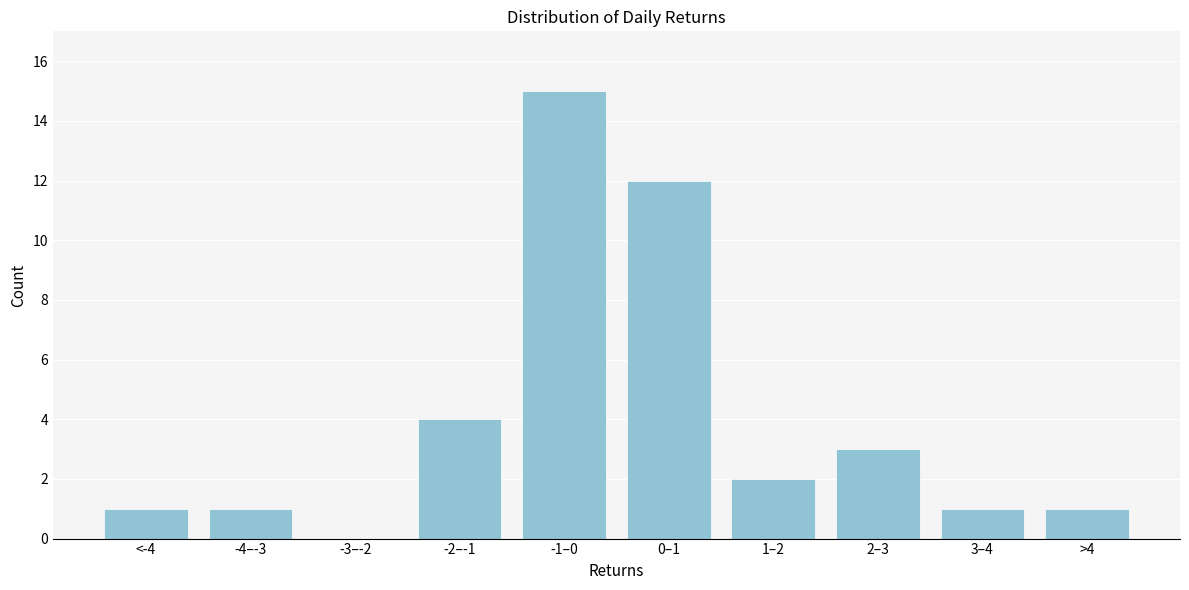

Reading left to right, extract all data points from this chart.

<-4=1	-4–-3=1	-3–-2=0	-2–-1=4	-1–0=15	0–1=12	1–2=2	2–3=3	3–4=1	>4=1